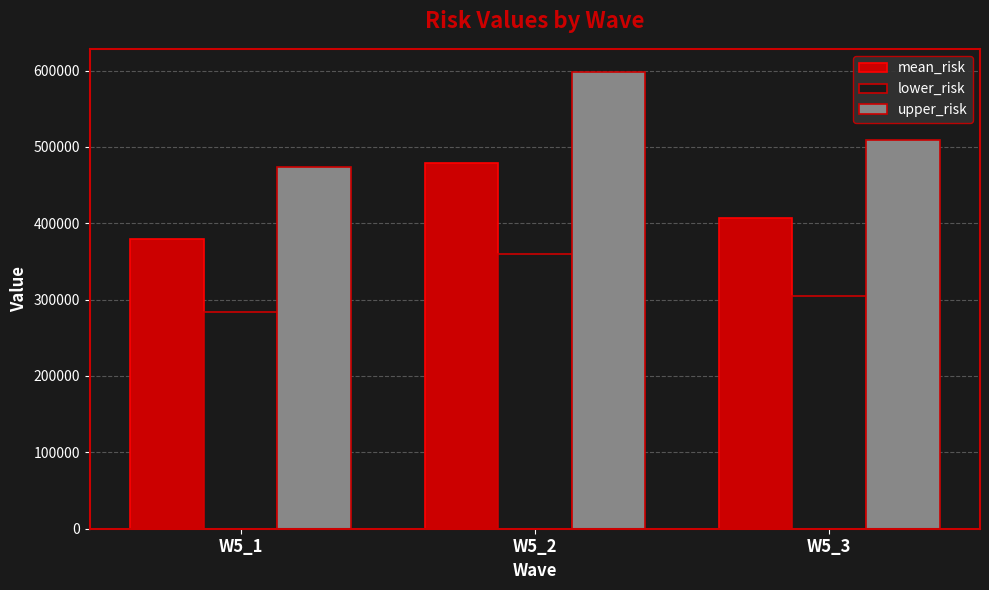

Which series changed the most between W5_2 and W5_3?

upper_risk